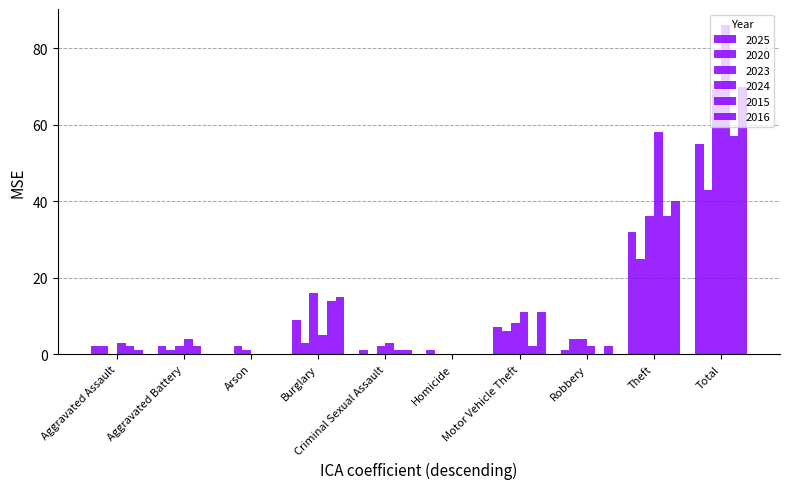

The value of 2015 at Robbery is 0. True or false?

True